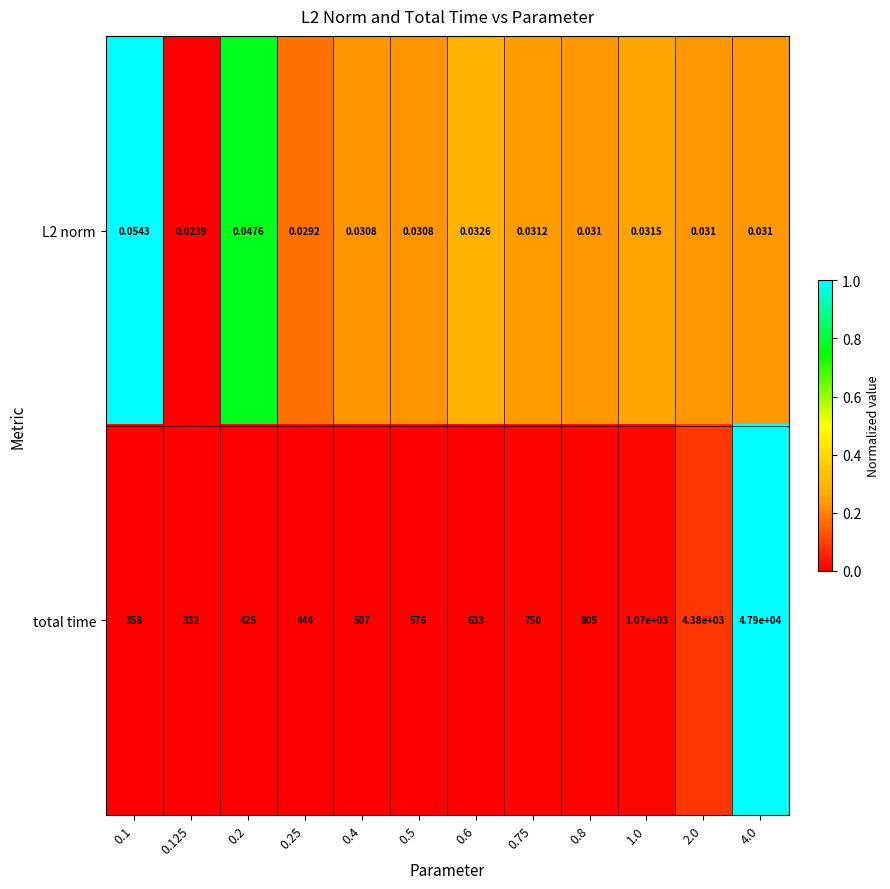

Which series has the widest spread of values?

total time